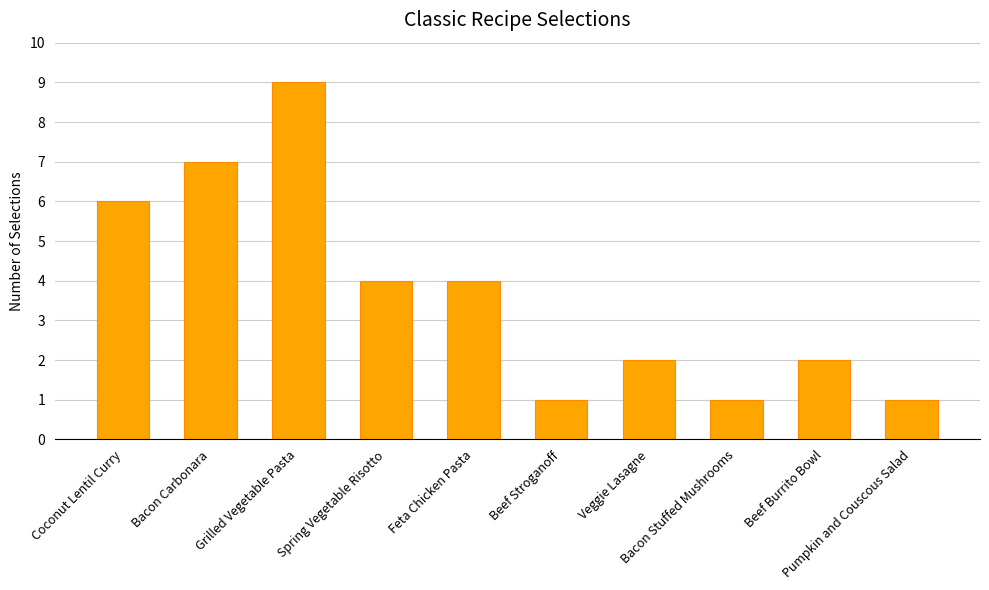

Does the chart contain stacked bars?

No